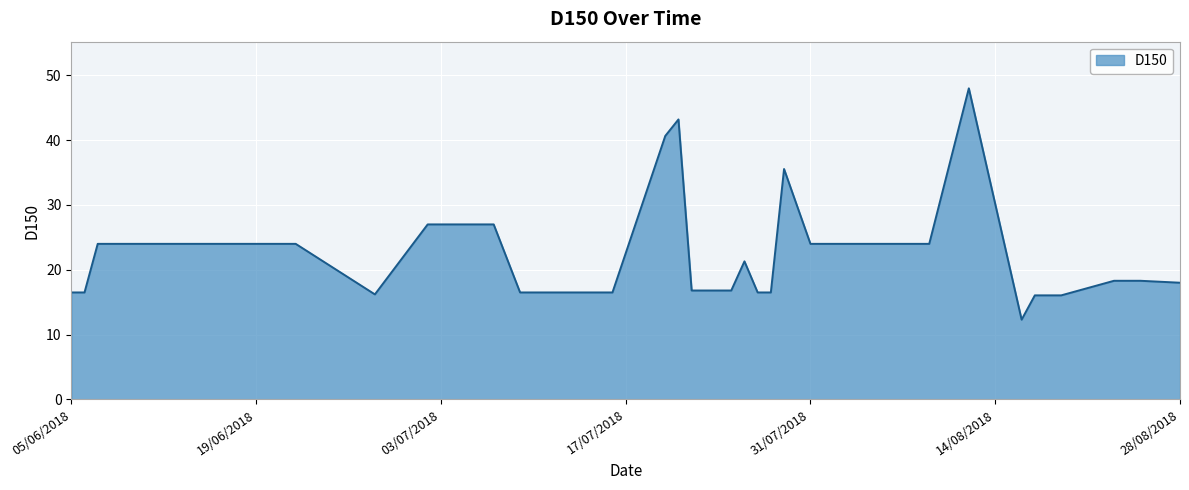

What is the greatest value displayed?

48.0